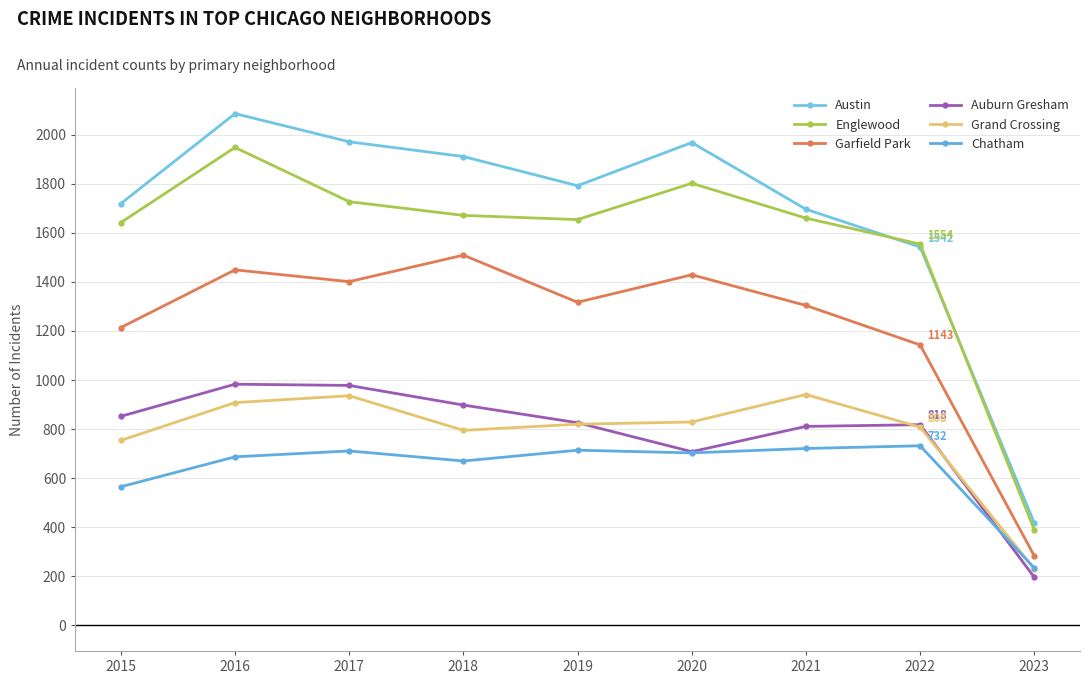

What is the difference between the second highest and minimum values in the Auburn Gresham series?

782